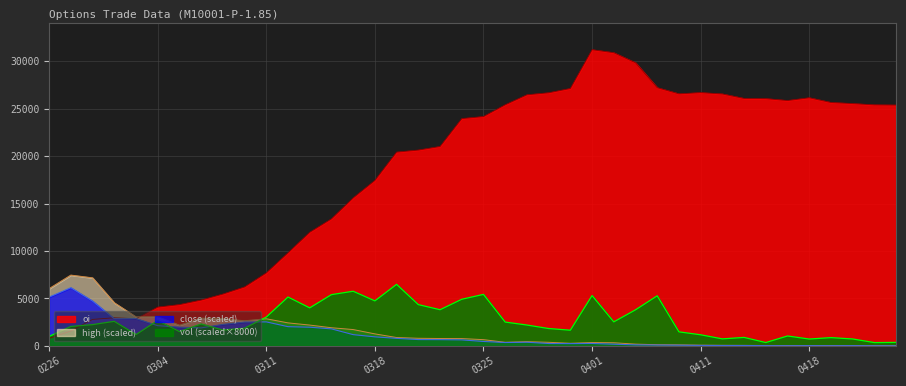

Between 20160301 and 20160405, which is larger?

20160405